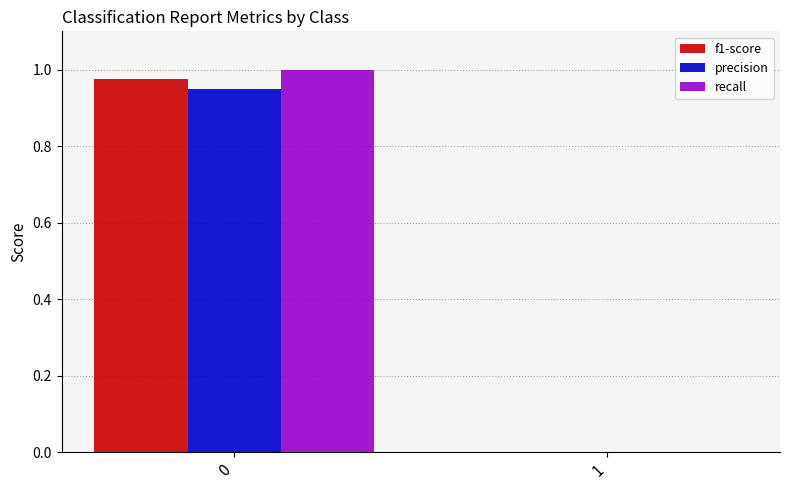

What are all the series names shown in the legend?

f1-score, precision, recall